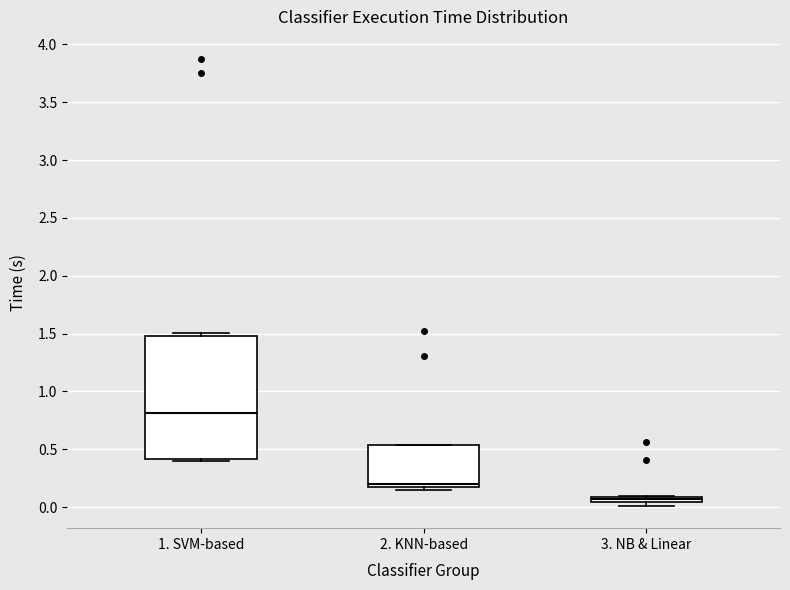

Which box has the lowest median line?

3. NB & Linear